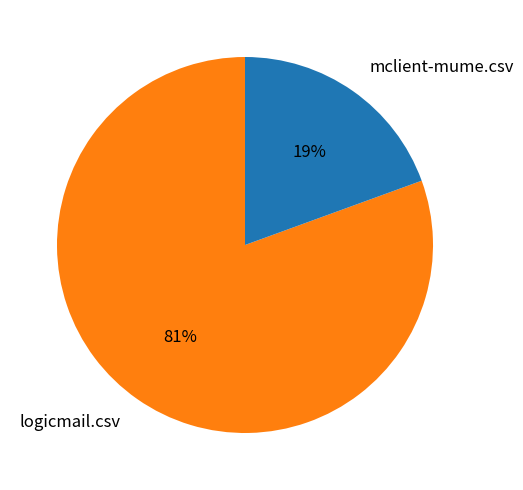

To the nearest percent, what is the combined percentage of mclient-mume.csv and logicmail.csv?

100%